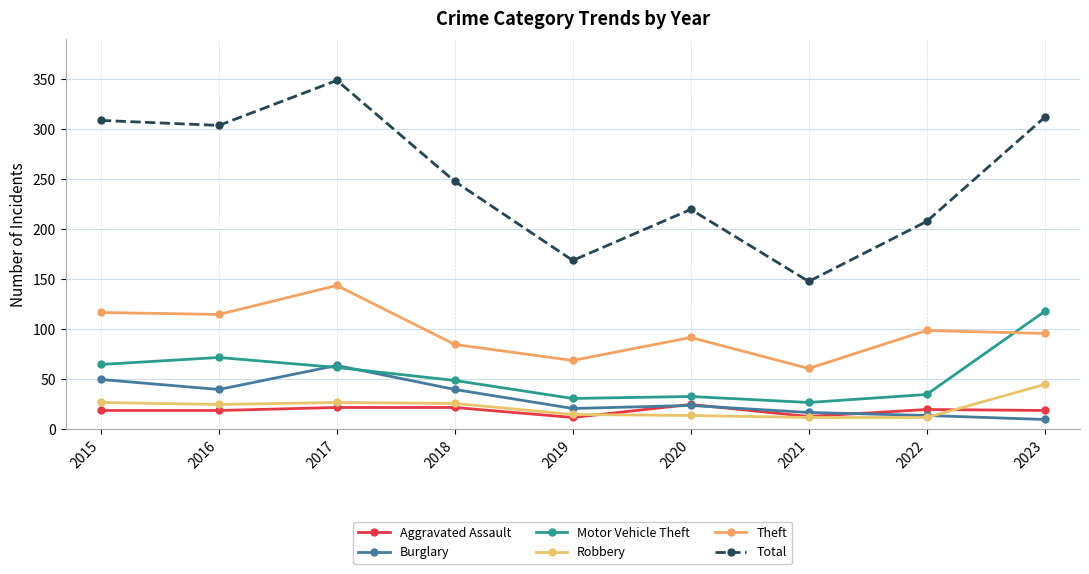

True or false: Burglary has more than 0 points higher than both neighbors.

True